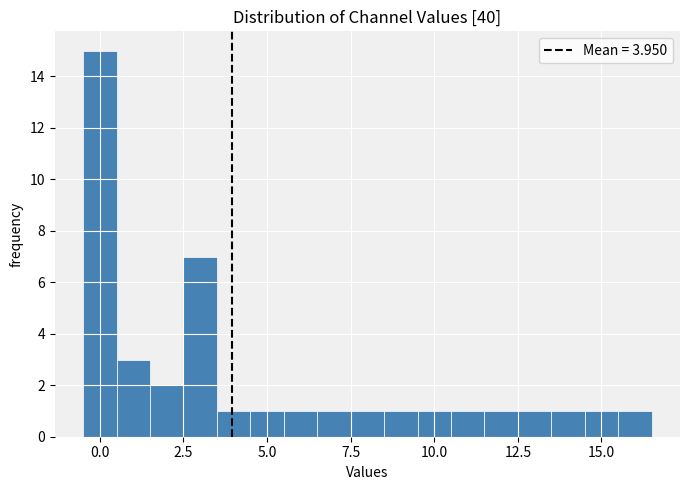

Read against the x-axis, roughly where is the centre of the tallest bar?

0.0